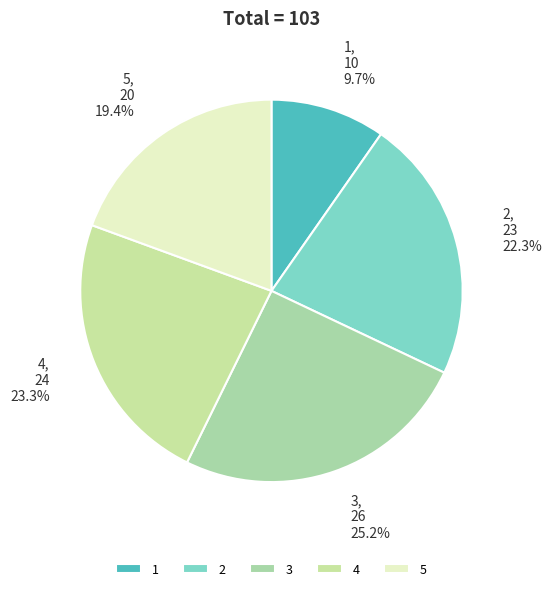

What is the ratio of the value at 4 to the value at 2?

1.0